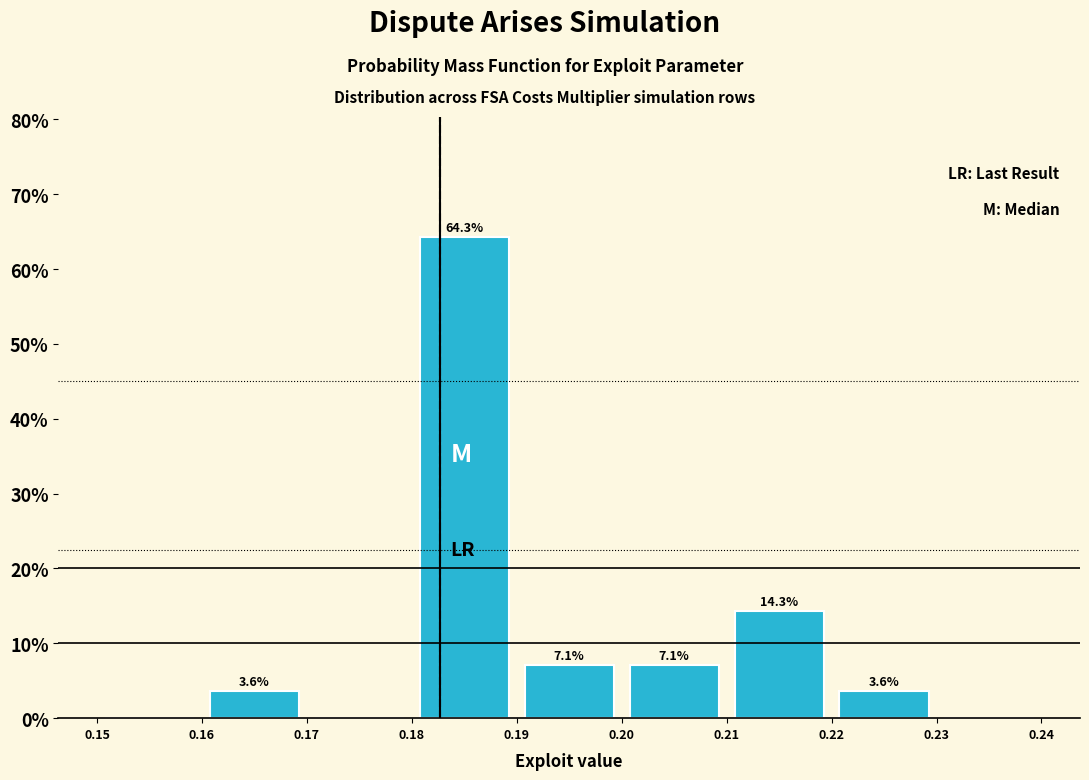

Over which range of the x-axis is the bar tallest?

0.18 to 0.19